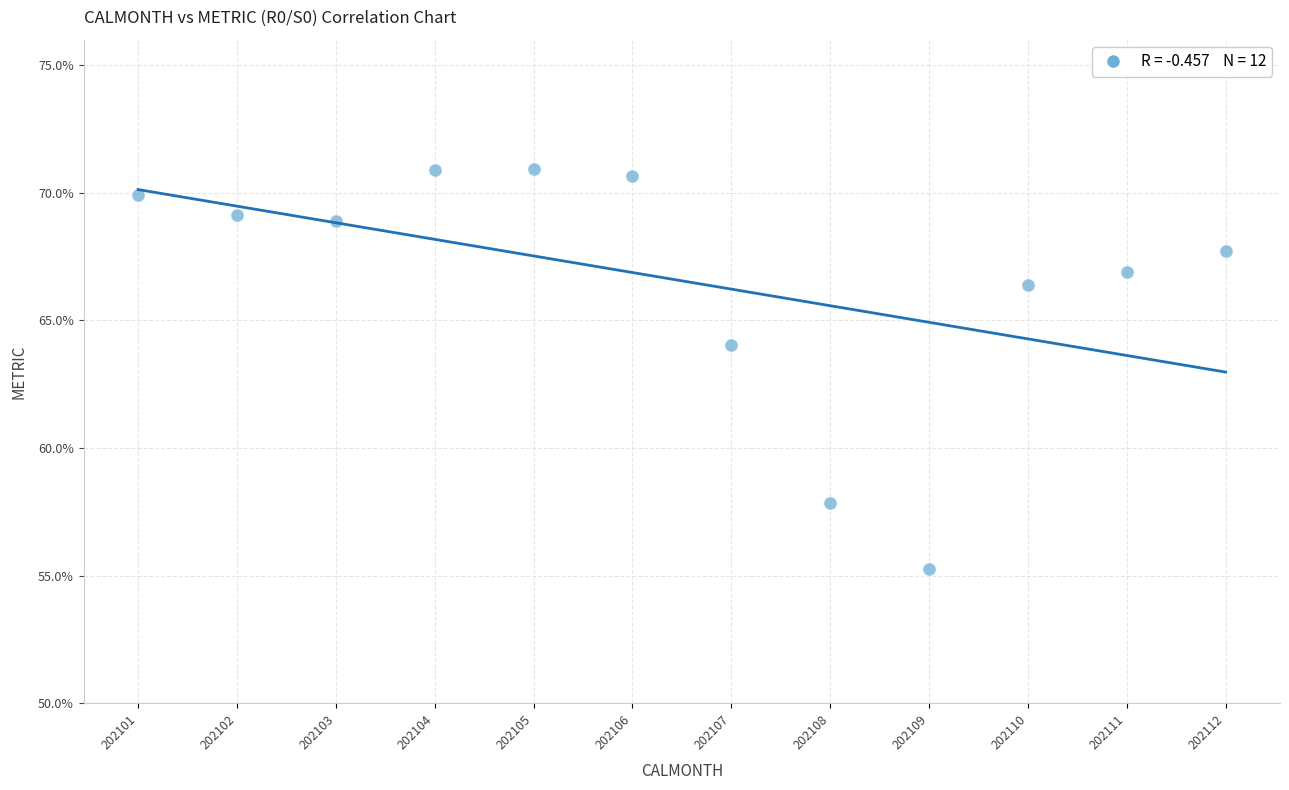

What is the range of Y values (max minus min)?

15.7